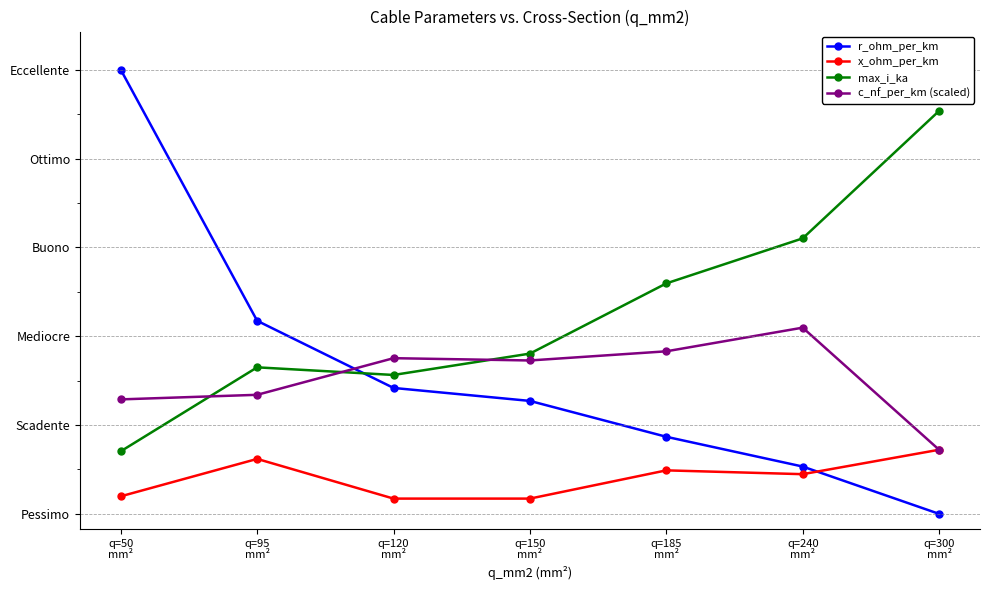

Which series has the widest spread of values?

r_ohm_per_km